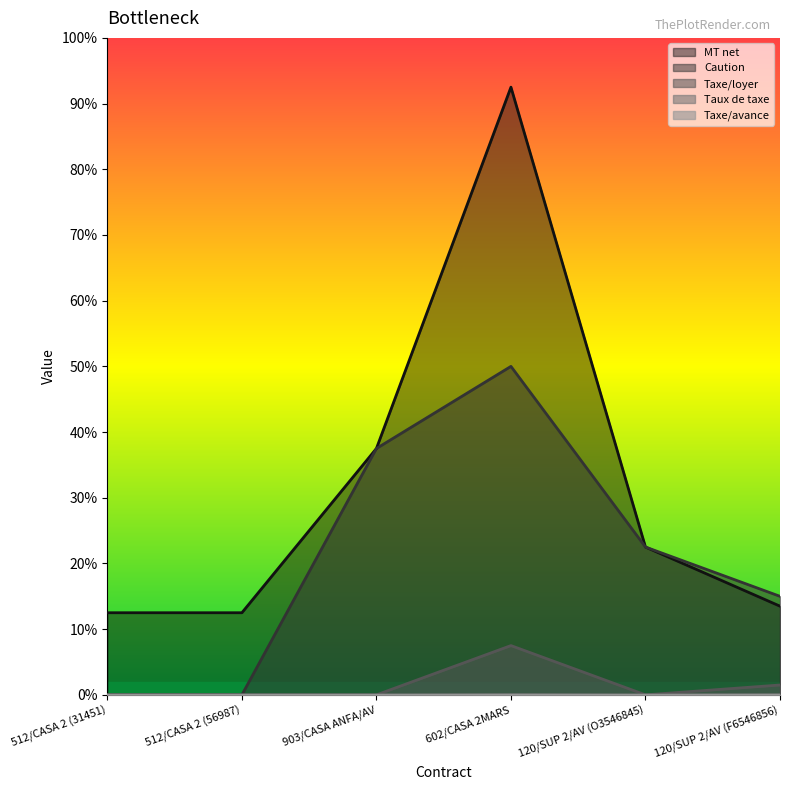

Reading right to left, transcribe all the data shown in this chart.

Caution: 120/SUP 2/AV (F6546856)=6000	120/SUP 2/AV (O3546845)=9000	602/CASA 2MARS=20000	903/CASA ANFA/AV=15000	512/CASA 2 (56987)=0	512/CASA 2 (31451)=0
MT net: 120/SUP 2/AV (F6546856)=5400	120/SUP 2/AV (O3546845)=9000	602/CASA 2MARS=37000	903/CASA ANFA/AV=15000	512/CASA 2 (56987)=5000	512/CASA 2 (31451)=5000
Taux de taxe: 120/SUP 2/AV (F6546856)=10	120/SUP 2/AV (O3546845)=0	602/CASA 2MARS=15	903/CASA ANFA/AV=0	512/CASA 2 (56987)=0	512/CASA 2 (31451)=0
Taxe/loyer: 120/SUP 2/AV (F6546856)=600	120/SUP 2/AV (O3546845)=0	602/CASA 2MARS=3000	903/CASA ANFA/AV=0	512/CASA 2 (56987)=0	512/CASA 2 (31451)=0